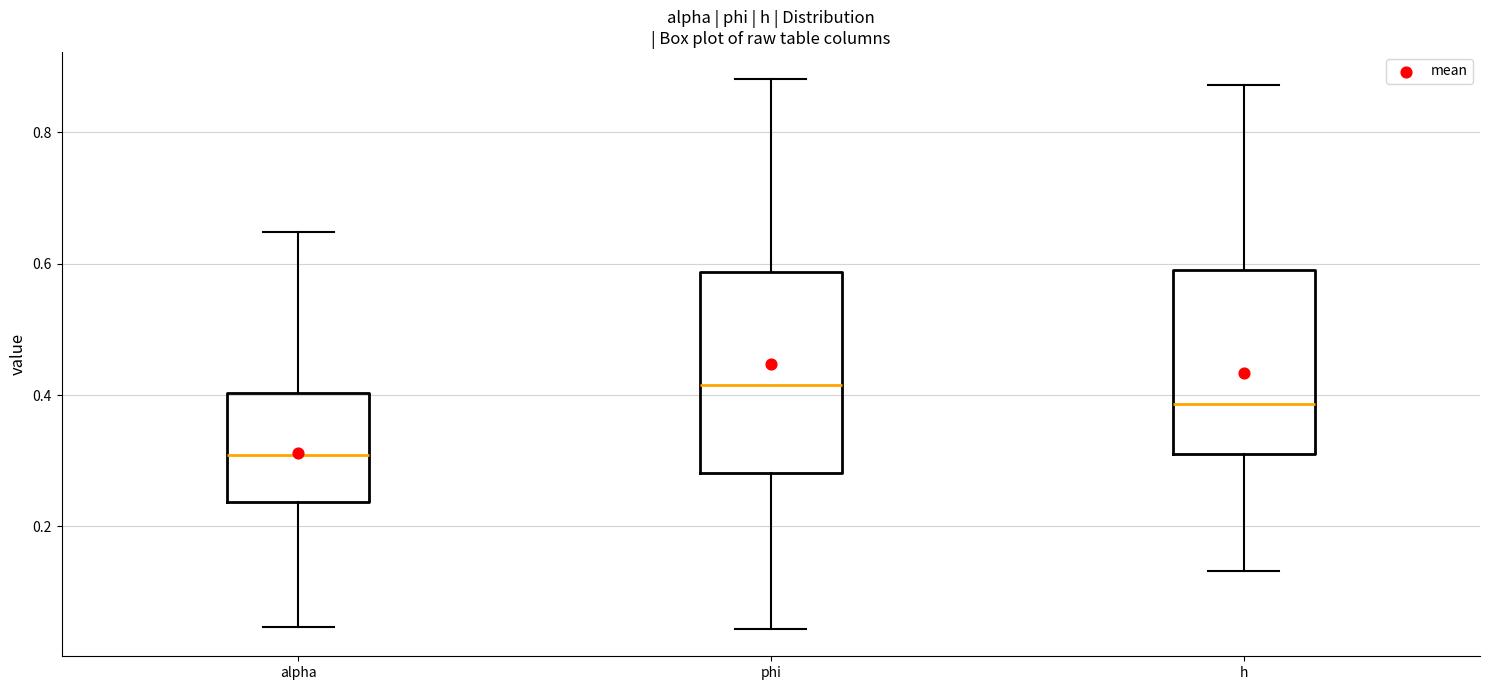

Reading left to right, transcribe this box plot: for each box, give where its median line is, the range the box spans, and where its two whiskers end, as read against the y-axis. The values are not printed on the chart, so give them approximately, as read against the axis.

alpha: median 0.30, box 0.24 to 0.40, whiskers 0.04 to 0.64
phi: median 0.42, box 0.28 to 0.58, whiskers 0.04 to 0.88
h: median 0.38, box 0.32 to 0.60, whiskers 0.14 to 0.88